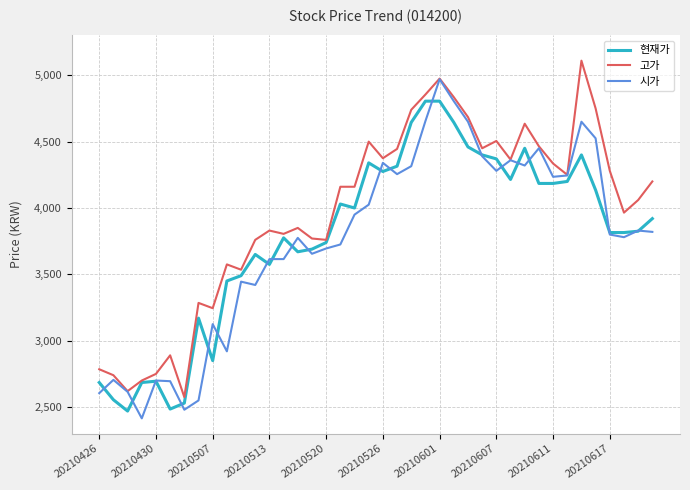

Which series has the largest total across all categories?

고가